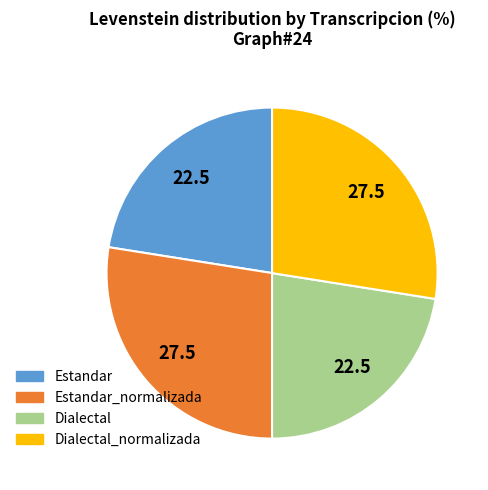

How many slices are in this pie chart?

4